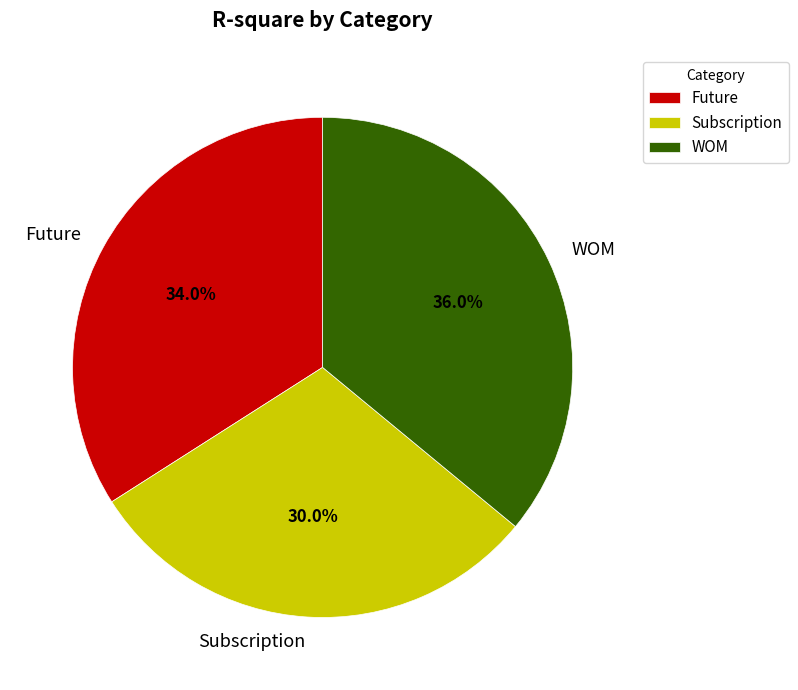

Does Subscription represent more than half of the total?

No